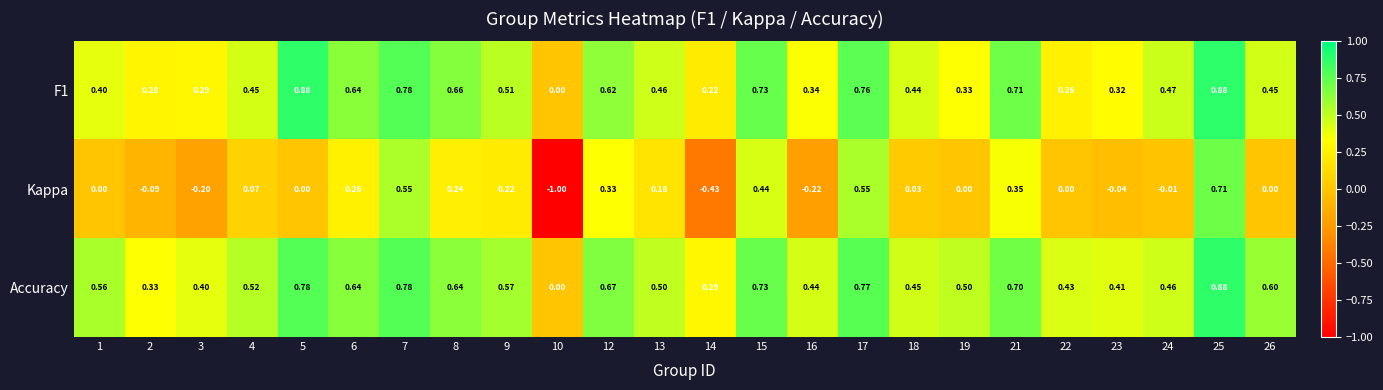

Which series has the widest spread of values?

Kappa